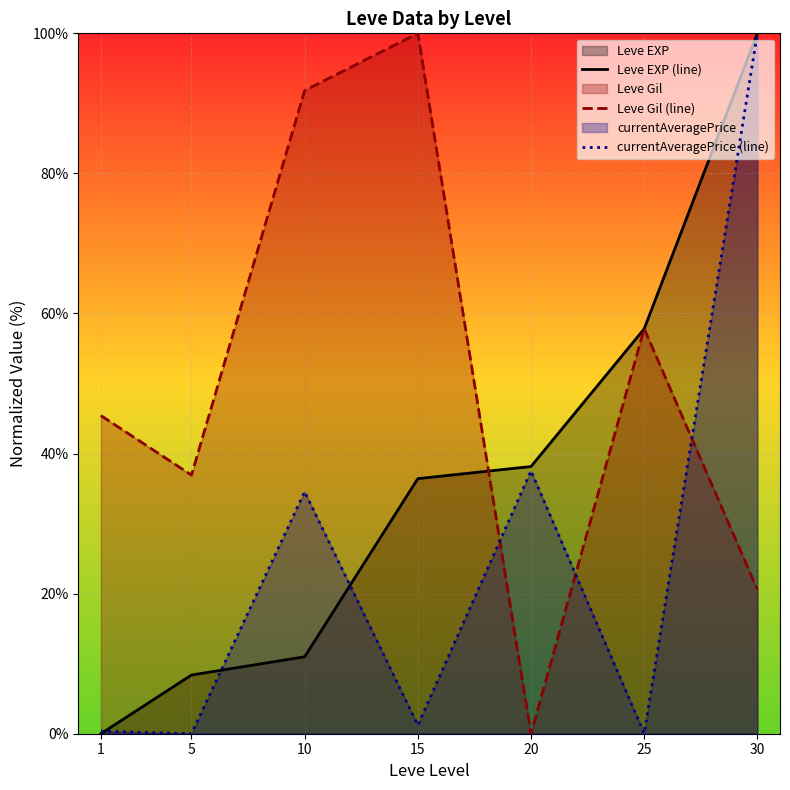

Which label corresponds to the largest value in the chart?

30